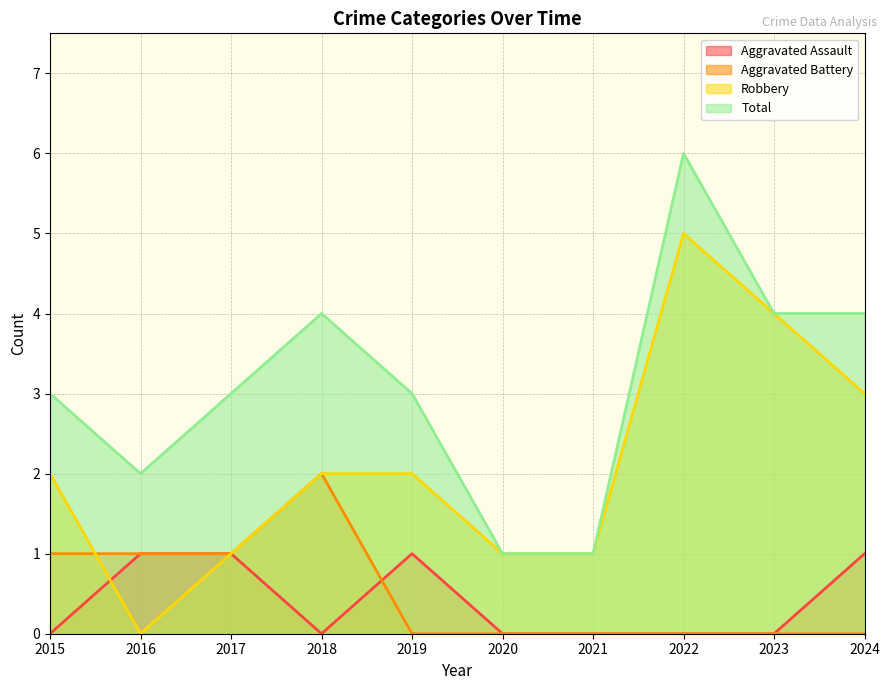

Between 2018 and 2019, which series saw the biggest shift?

Aggravated Battery